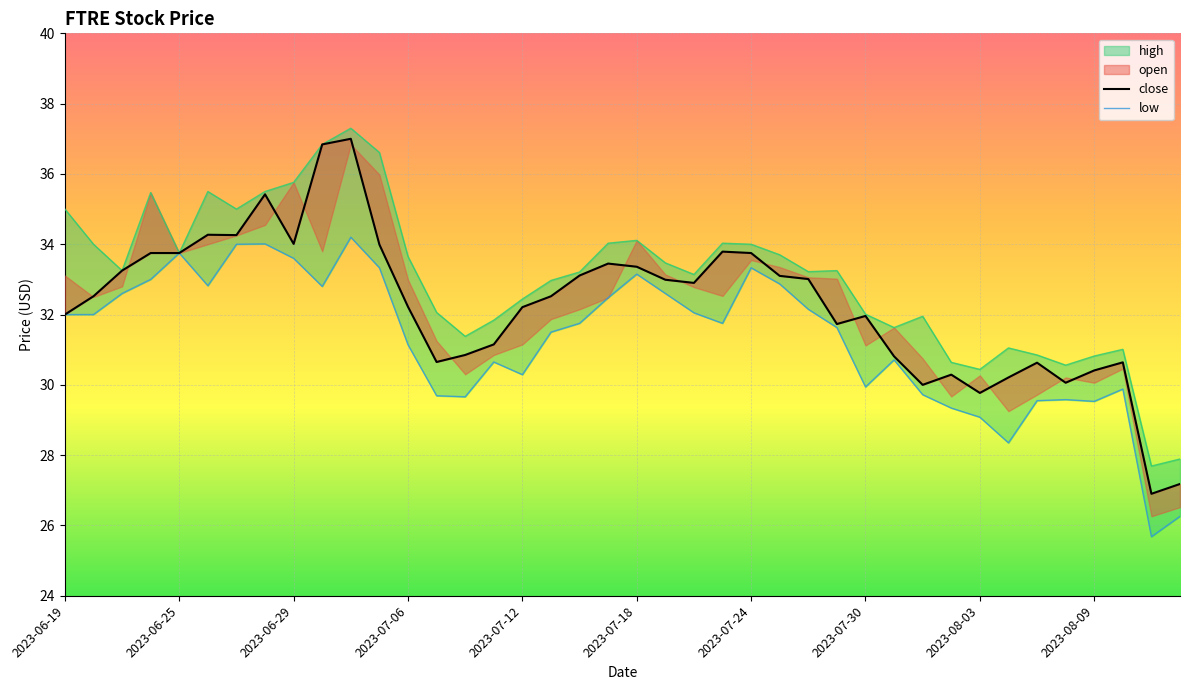

Reading left to right, what are all the values shown in this chart?

low: 2023-06-19=32.0	2023-06-20=32.0	2023-06-21=32.6	2023-06-22=33.0	2023-06-25=33.8	2023-06-26=32.8	2023-06-27=34.0	2023-06-28=34.0	2023-06-29=33.6	2023-07-02=32.8	2023-07-04=34.2	2023-07-05=33.3	2023-07-06=31.1	2023-07-09=29.7	2023-07-10=29.7	2023-07-11=30.6	2023-07-12=30.3	2023-07-13=31.5	2023-07-16=31.8	2023-07-17=32.5	2023-07-18=33.1	2023-07-19=32.6	2023-07-20=32.0	2023-07-23=31.8	2023-07-24=33.3	2023-07-25=32.9	2023-07-26=32.1	2023-07-27=31.6	2023-07-30=29.9	2023-07-31=30.7	2023-08-01=29.7	2023-08-02=29.3	2023-08-03=29.1	2023-08-06=28.4	2023-08-07=29.6	2023-08-08=29.6	2023-08-09=29.5	2023-08-10=29.9	2023-08-13=25.7	2023-08-14=26.3
high: 2023-06-19=35.0	2023-06-20=34.0	2023-06-21=33.2	2023-06-22=35.5	2023-06-25=33.8	2023-06-26=35.5	2023-06-27=35.0	2023-06-28=35.5	2023-06-29=35.8	2023-07-02=36.8	2023-07-04=37.3	2023-07-05=36.6	2023-07-06=33.6	2023-07-09=32.1	2023-07-10=31.4	2023-07-11=31.8	2023-07-12=32.4	2023-07-13=33.0	2023-07-16=33.2	2023-07-17=34.0	2023-07-18=34.1	2023-07-19=33.5	2023-07-20=33.1	2023-07-23=34.0	2023-07-24=34.0	2023-07-25=33.7	2023-07-26=33.2	2023-07-27=33.2	2023-07-30=32.0	2023-07-31=31.6	2023-08-01=31.9	2023-08-02=30.6	2023-08-03=30.4	2023-08-06=31.1	2023-08-07=30.9	2023-08-08=30.6	2023-08-09=30.8	2023-08-10=31.0	2023-08-13=27.7	2023-08-14=27.9
close: 2023-06-19=32.0	2023-06-20=32.5	2023-06-21=33.2	2023-06-22=33.8	2023-06-25=33.8	2023-06-26=34.3	2023-06-27=34.3	2023-06-28=35.4	2023-06-29=34.0	2023-07-02=36.8	2023-07-04=37.0	2023-07-05=34.0	2023-07-06=32.2	2023-07-09=30.6	2023-07-10=30.9	2023-07-11=31.1	2023-07-12=32.2	2023-07-13=32.5	2023-07-16=33.1	2023-07-17=33.5	2023-07-18=33.4	2023-07-19=33.0	2023-07-20=32.9	2023-07-23=33.8	2023-07-24=33.8	2023-07-25=33.1	2023-07-26=33.0	2023-07-27=31.7	2023-07-30=32.0	2023-07-31=30.8	2023-08-01=30.0	2023-08-02=30.3	2023-08-03=29.8	2023-08-06=30.2	2023-08-07=30.6	2023-08-08=30.1	2023-08-09=30.4	2023-08-10=30.6	2023-08-13=26.9	2023-08-14=27.2